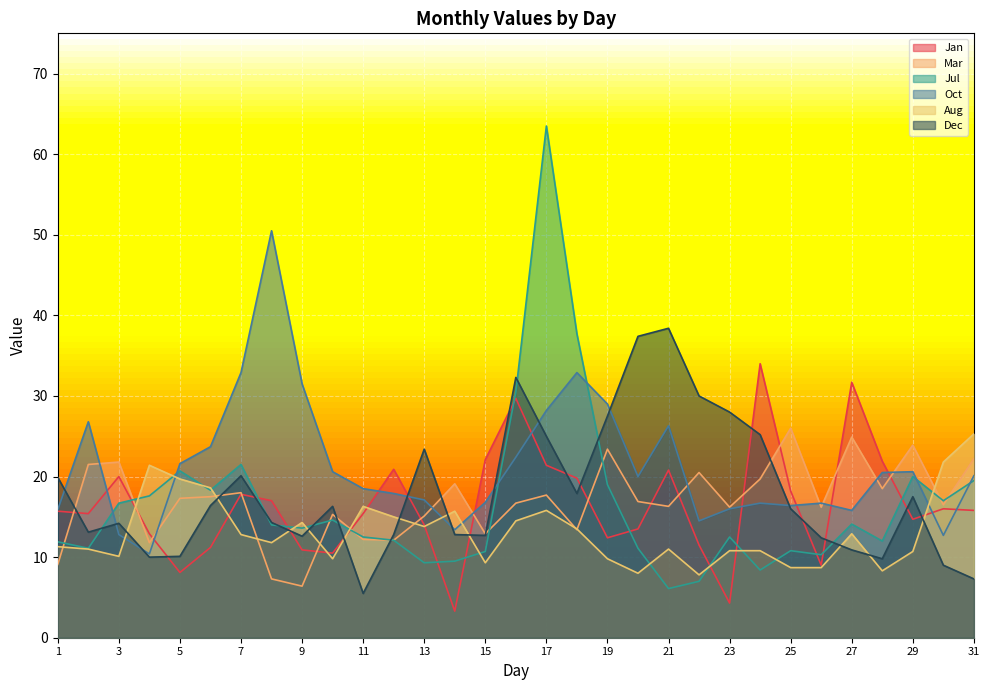

At which category is the sum across all series the highest?

17